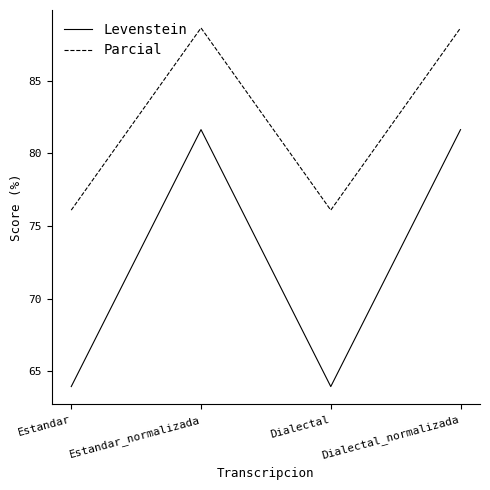

What is the smallest value displayed?

63.9